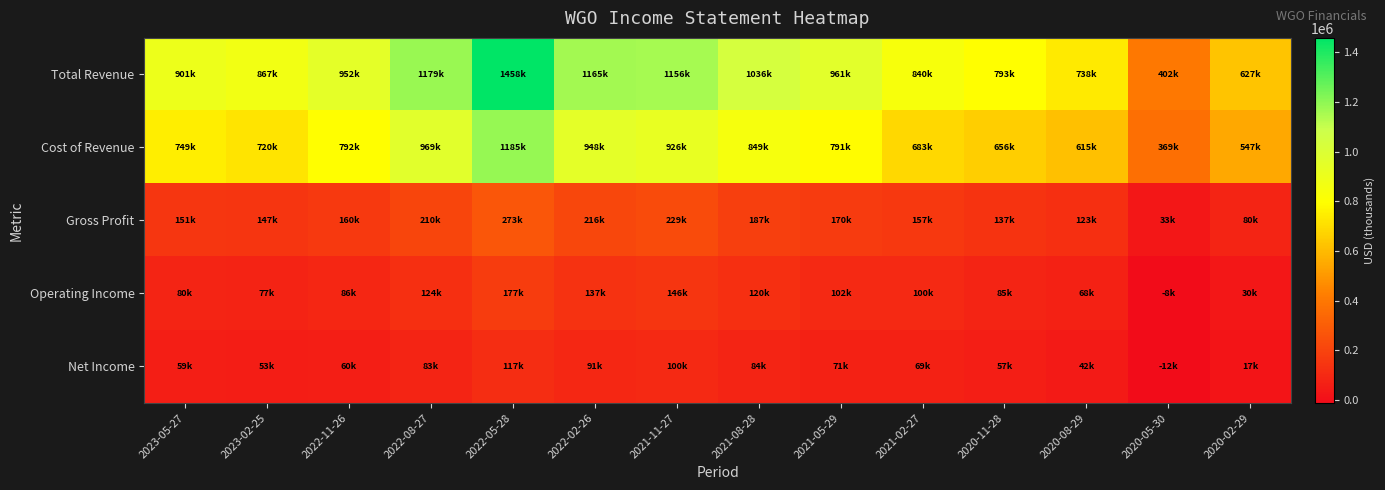

What is the total value across all series at 2021-11-27?

2557300